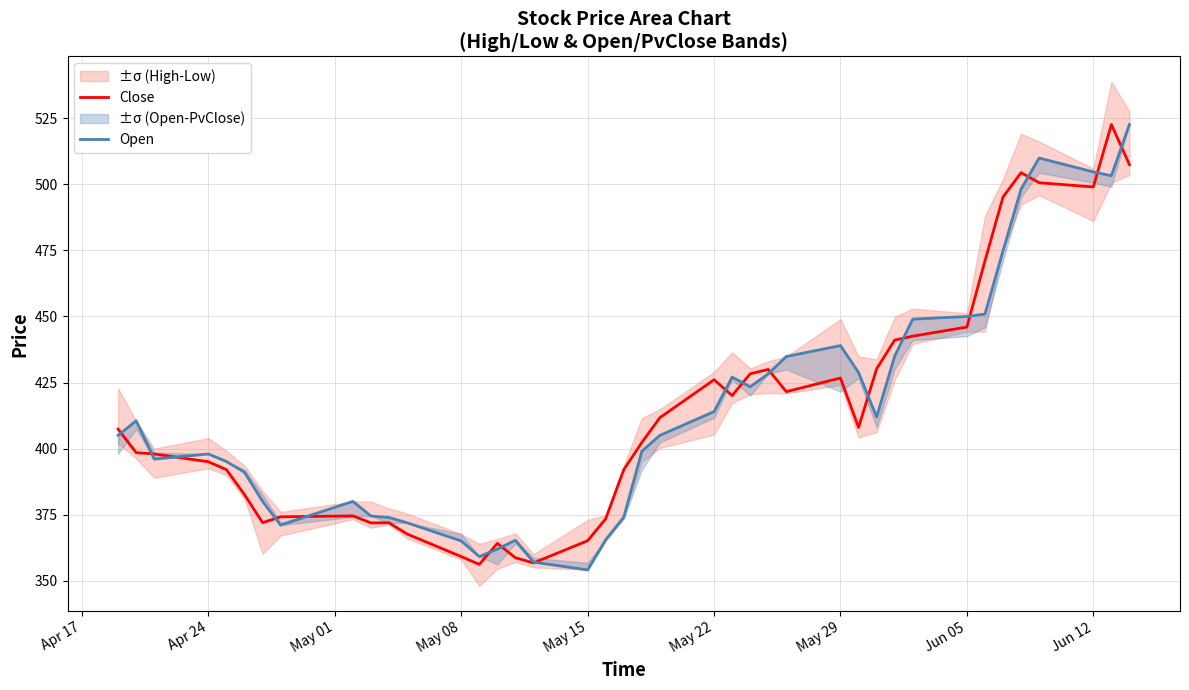

Is it true that Close equals 499.1 at Jun 12?

True